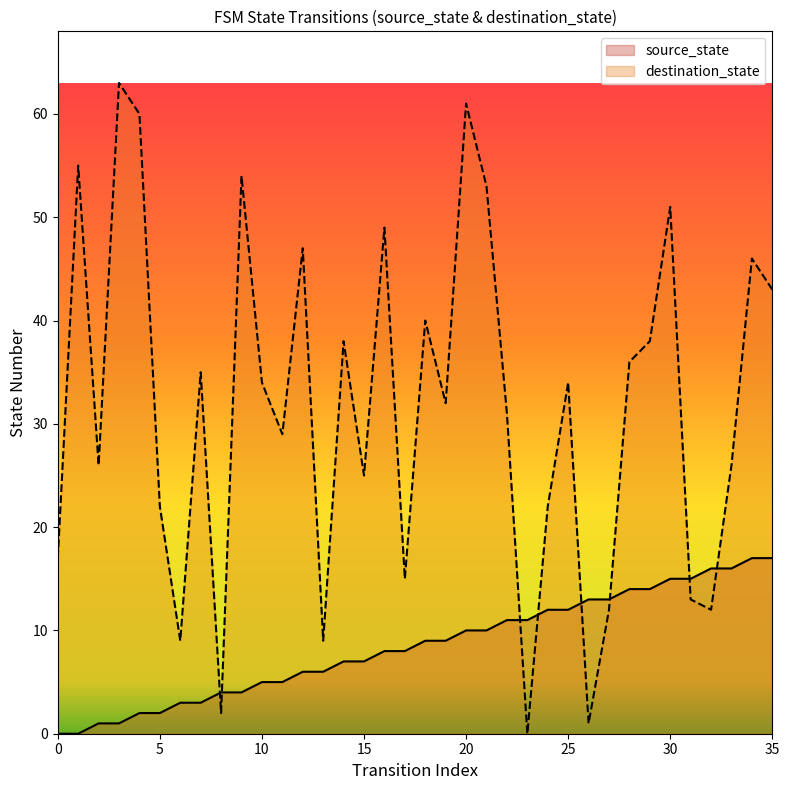

Is the value of destination_state at 28 greater than the value of source_state at 17?

Yes